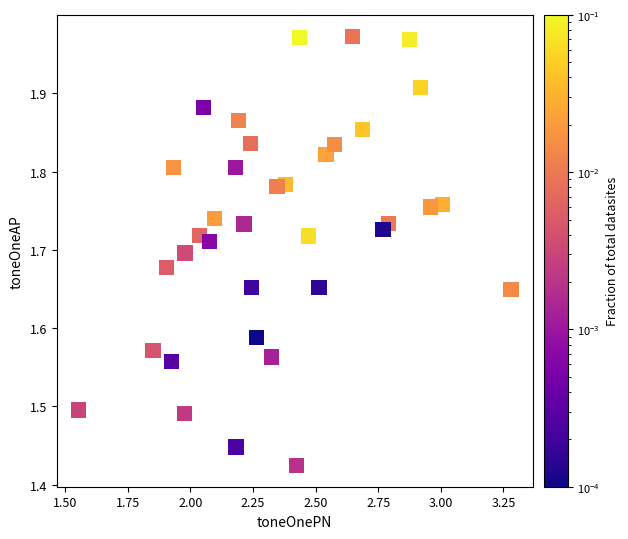

What is the range of Y values (max minus min)?

0.5